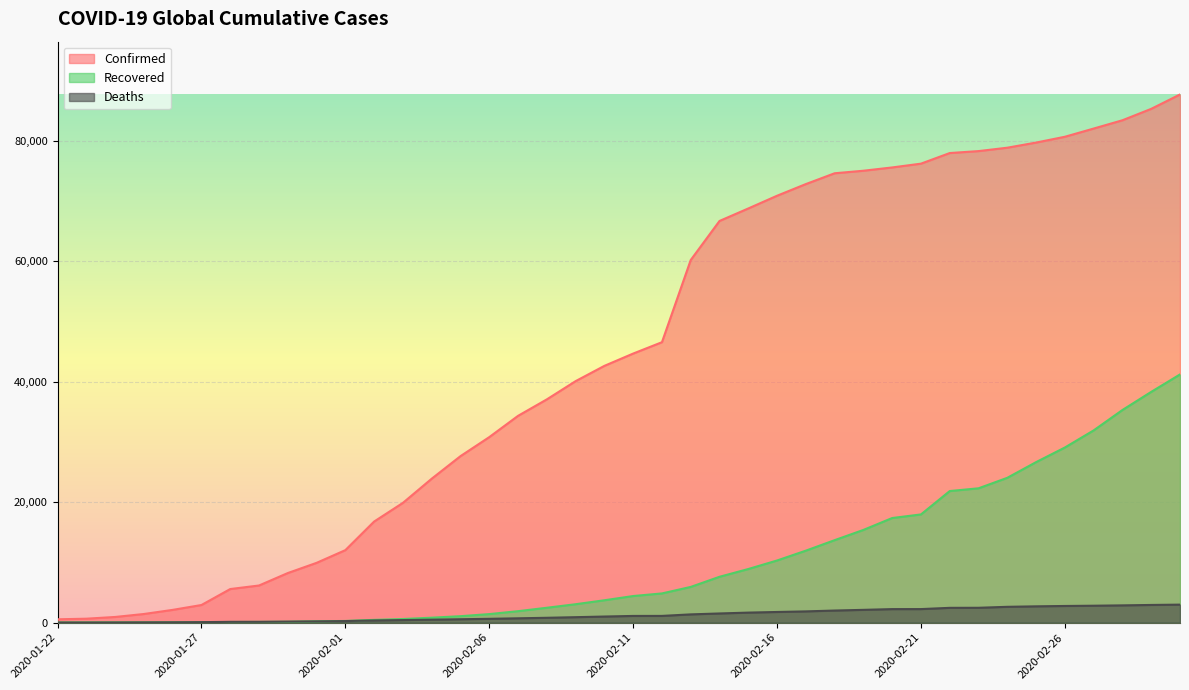

Reading left to right, list all the values displayed in this chart.

Confirmed: 555	654	941	1434	2118	2927	5578	6166	8234	9927	12038	16787	19887	23898	27643	30802	34334	37068	40095	42633	44675	46561	60206	66690	68765	70879	72815	74609	75030	75577	76206	77967	78290	78854	79707	80670	82034	83411	85306	87690
Deaths: 17	18	26	42	56	82	131	133	171	213	259	362	426	492	564	634	719	806	906	1013	1113	1118	1371	1523	1666	1770	1868	2008	2123	2246	2250	2457	2467	2627	2707	2767	2810	2867	2936	2990
Recovered: 28	30	36	39	52	61	107	125	141	219	281	459	604	821	1071	1418	1903	2470	3057	3714	4417	4849	5930	7613	8902	10319	11951	13693	15394	17369	17966	21849	22304	24047	26652	29077	31919	35306	38314	41208